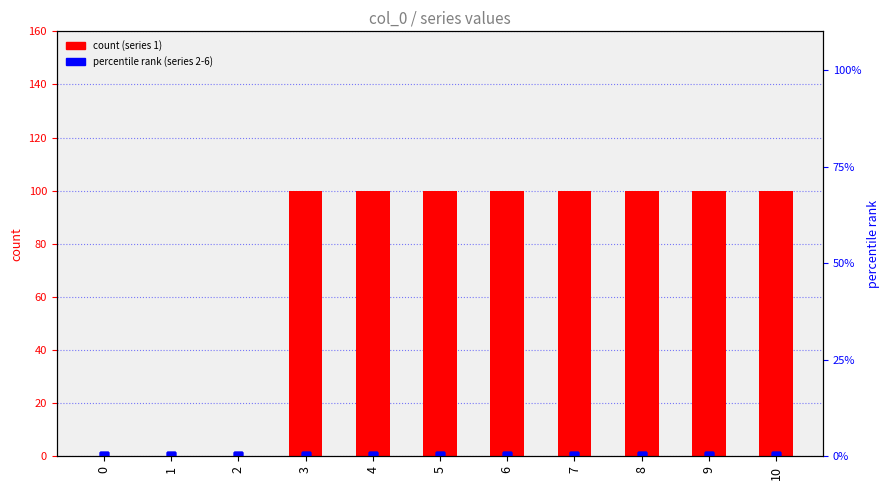

At how many categories does at least one series exceed 82?

8